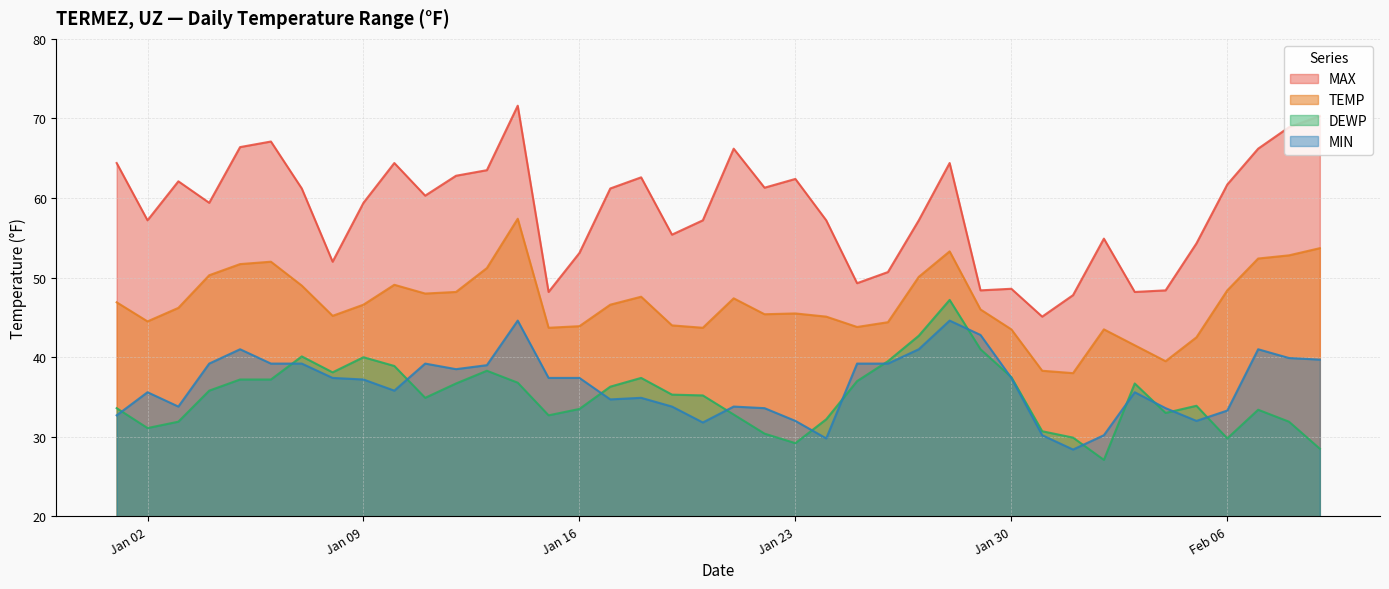

Rank the series by their maximum value, from highest to lowest.

MAX, TEMP, DEWP, MIN